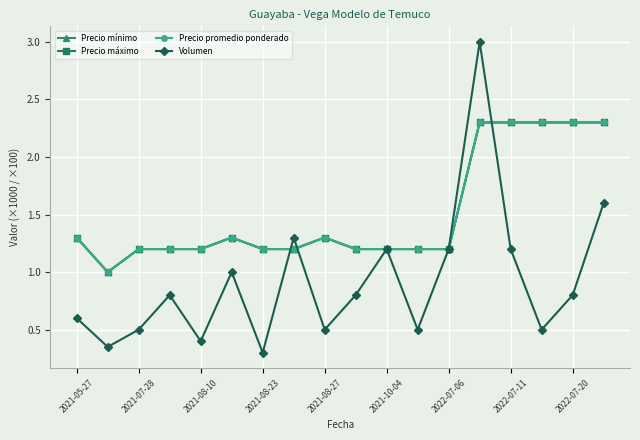

What is the average value of the Precio mínimo series?

1.5